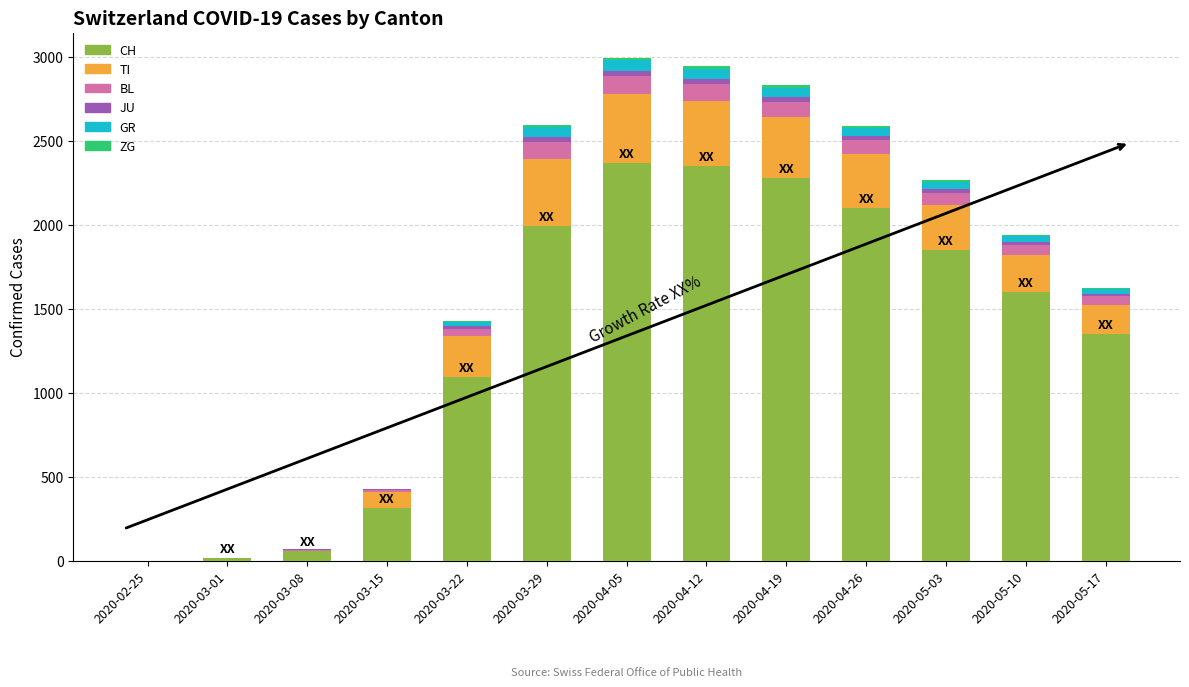

The value of CH at 2020-03-29 is 1391. True or false?

False